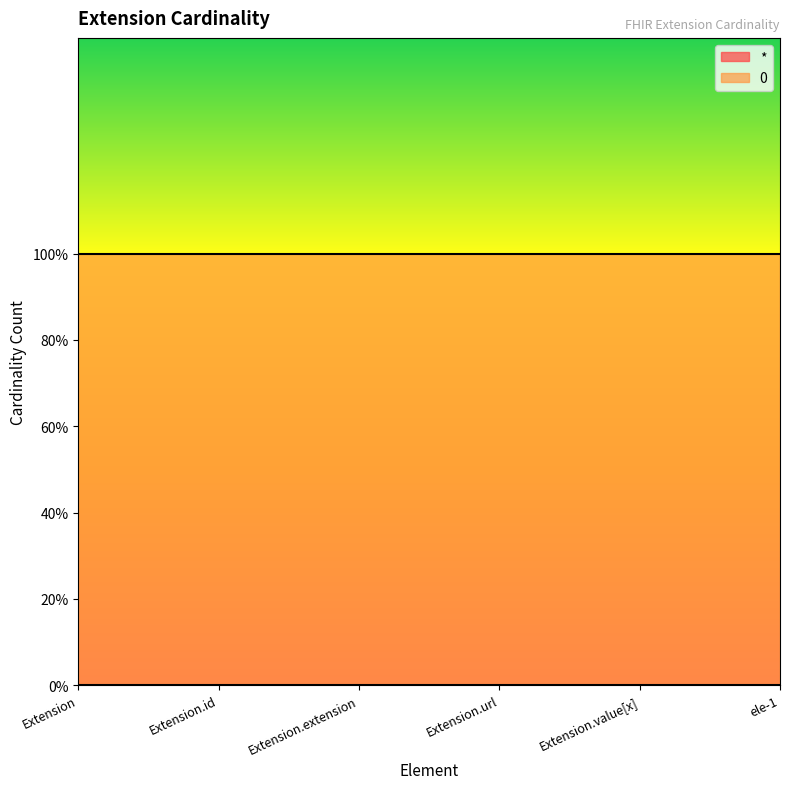

True or false: * has more than 0 points higher than both neighbors.

False